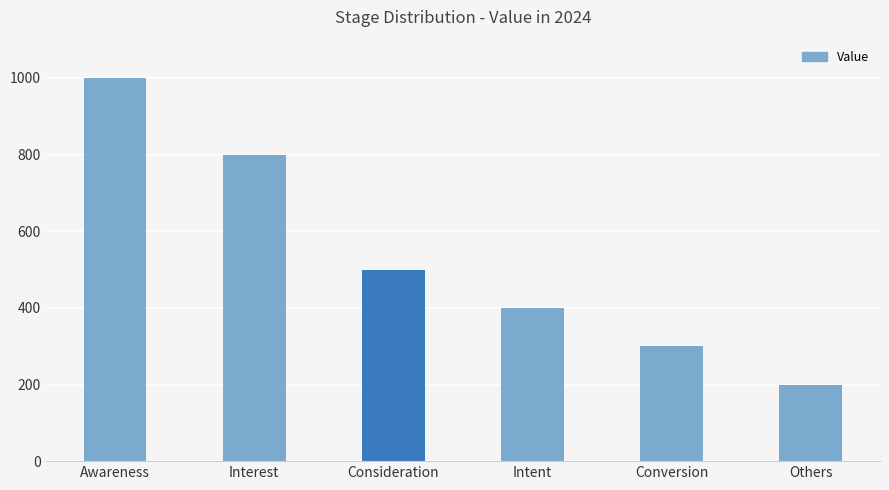

Between Interest and Awareness, which is larger?

Awareness